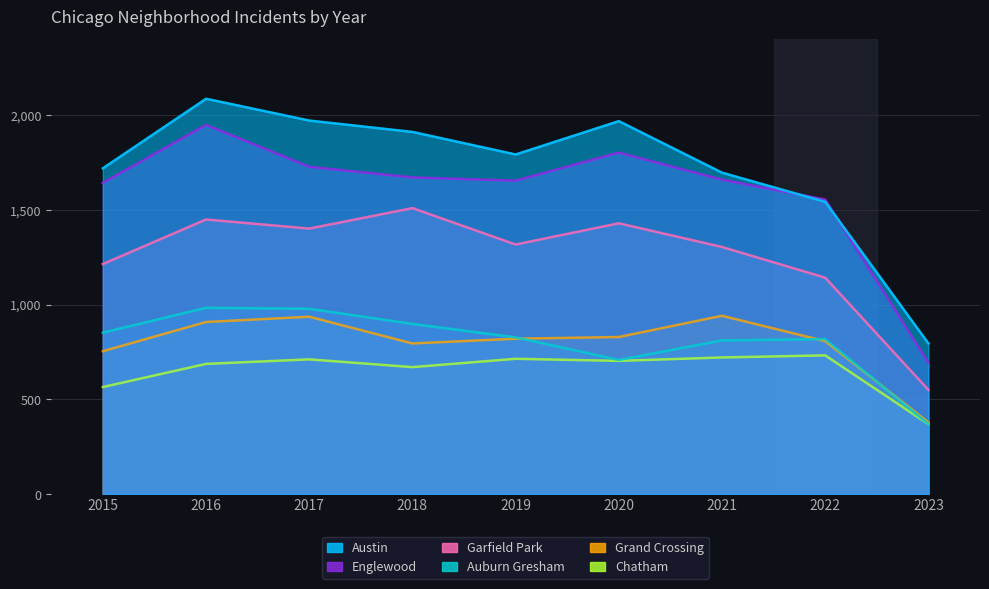

Rank the categories by Austin value from highest to lowest.

2016, 2017, 2020, 2018, 2019, 2015, 2021, 2022, 2023